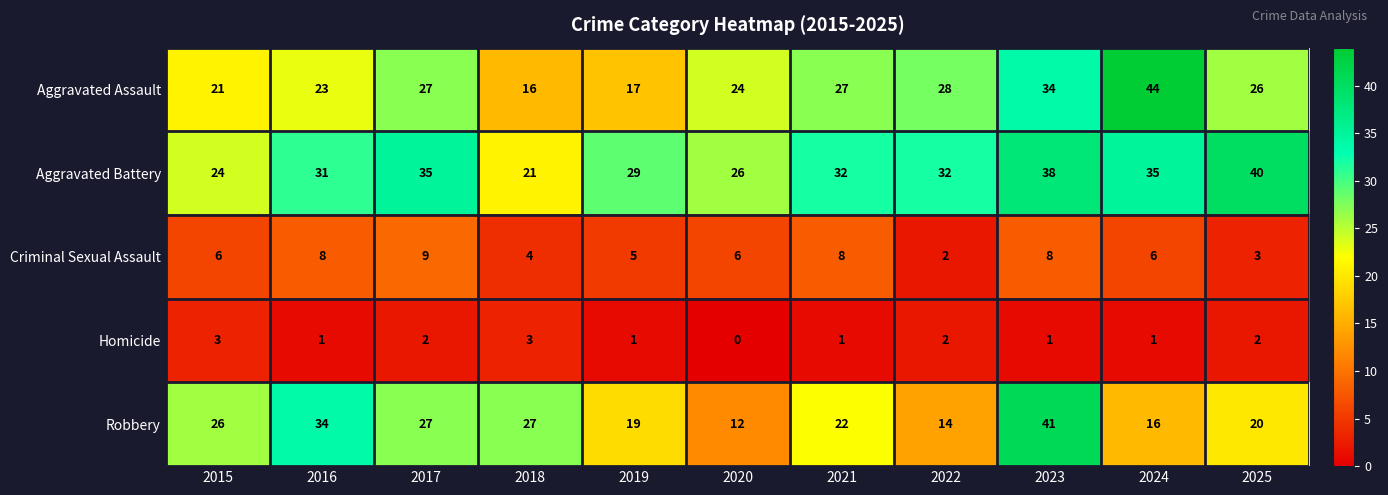

Count the Criminal Sexual Assault values in the range 4 to 8.

8